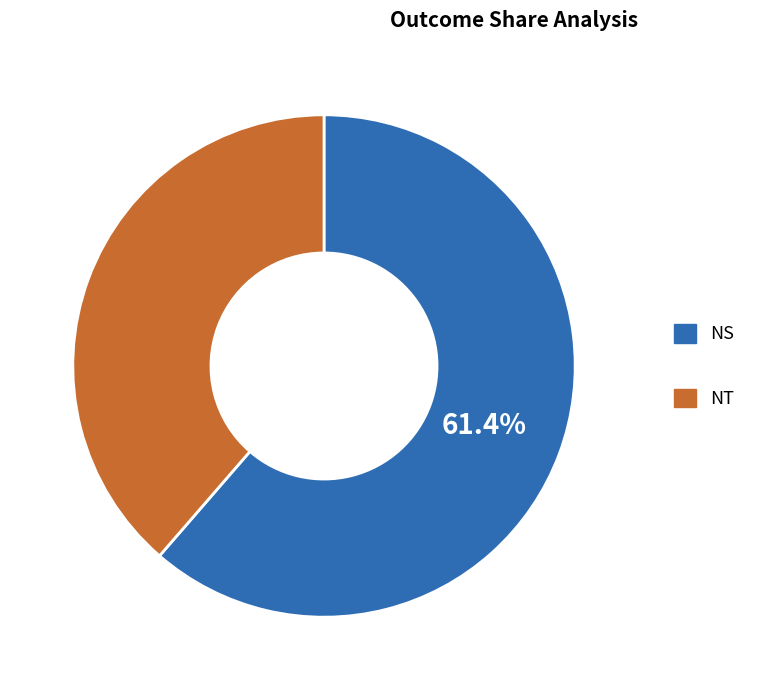

True or false: NT accounts for 39% of the total.

True